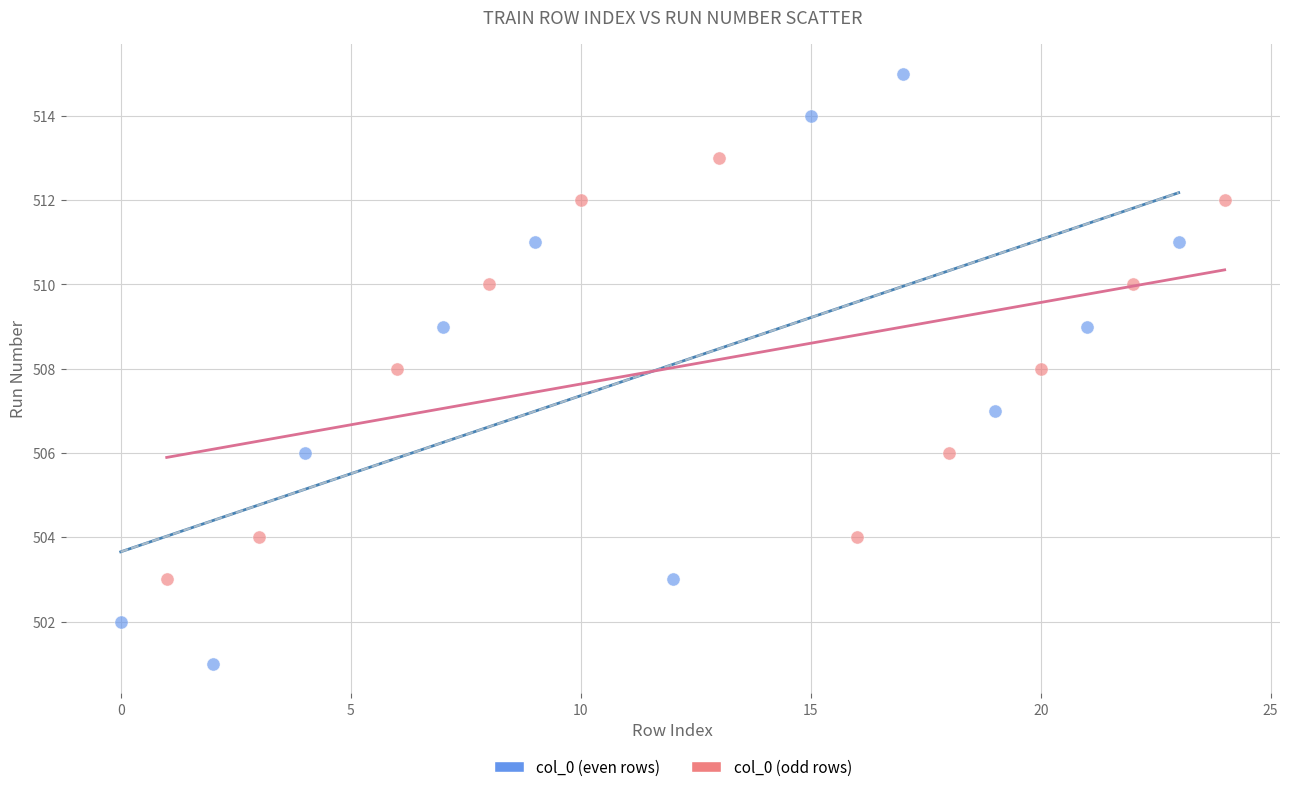

Which series reaches the minimum Y coordinate?

col_0 (even rows)